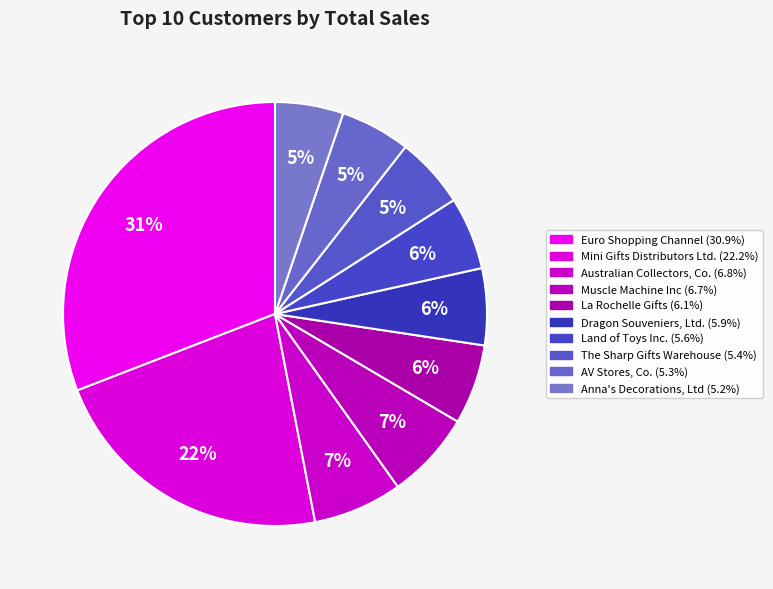

To the nearest percent, what portion does Anna's Decorations, Ltd represent?

5%